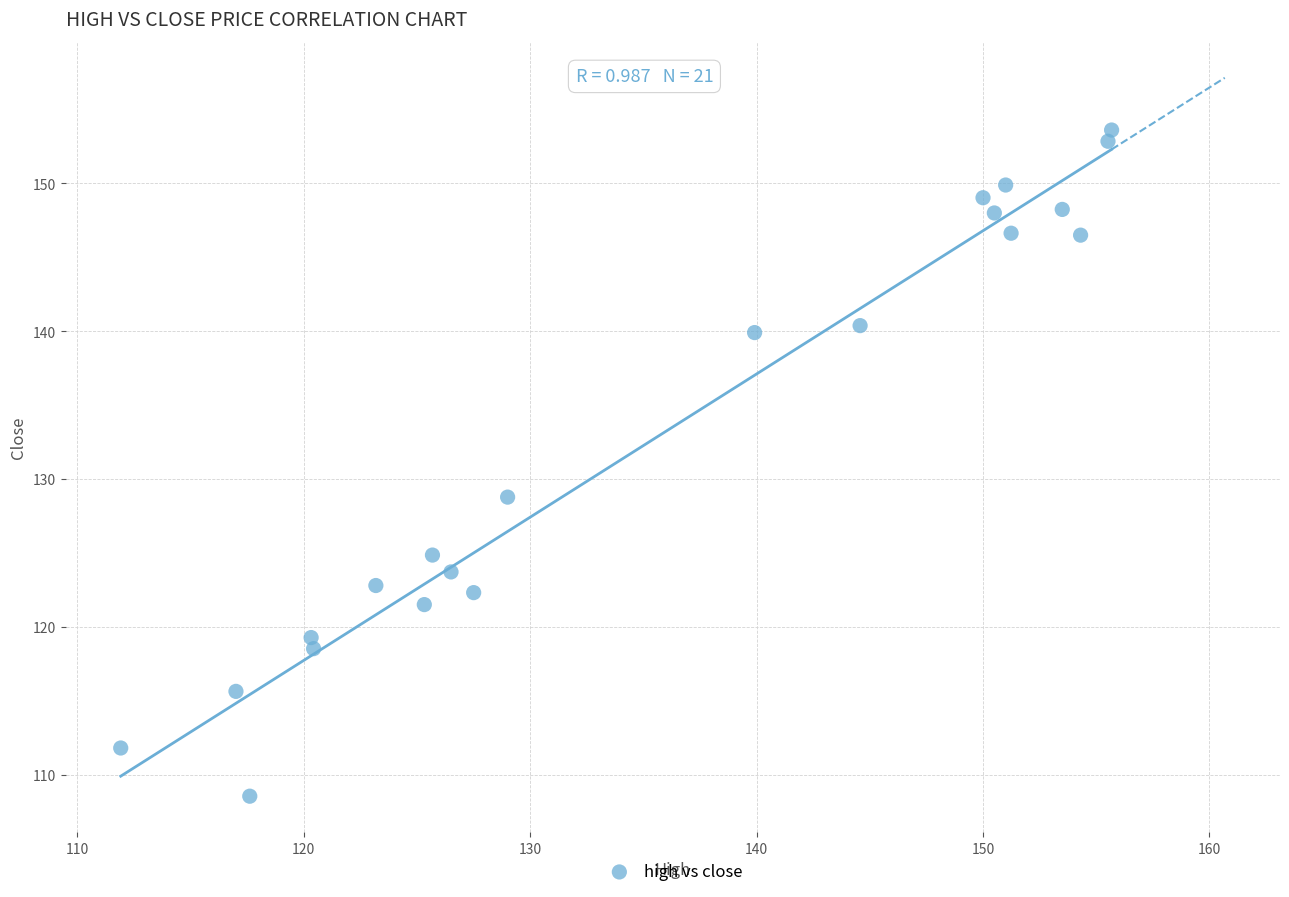

What Y value in the scatter plot is closest to 131?

128.8